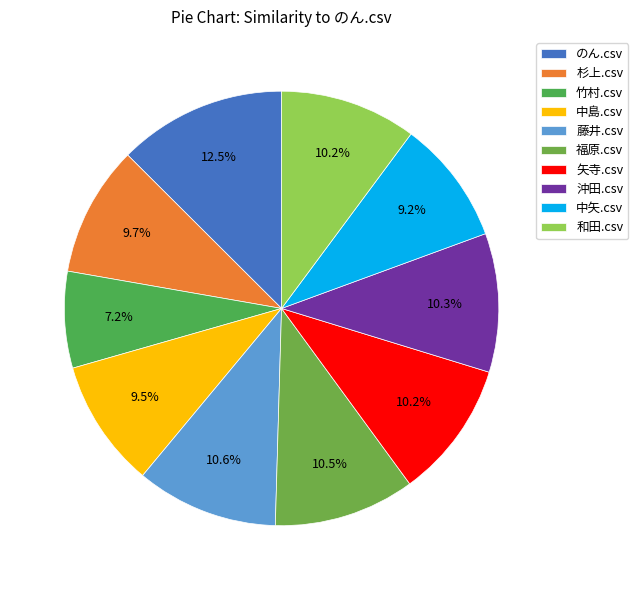

How many slices are in this pie chart?

10